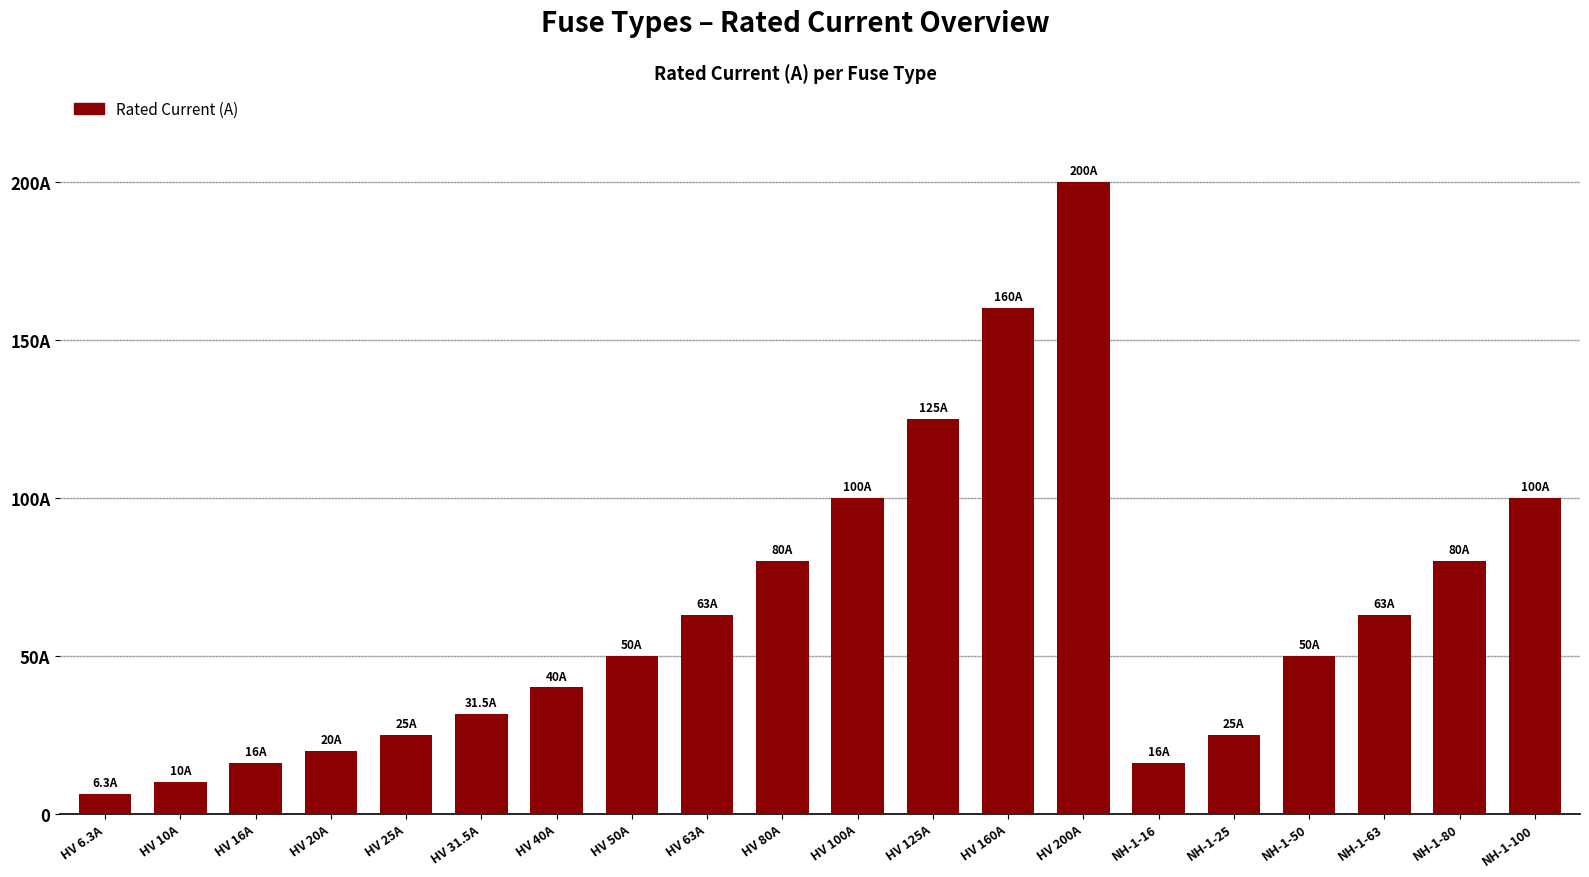

Does the chart contain stacked bars?

No